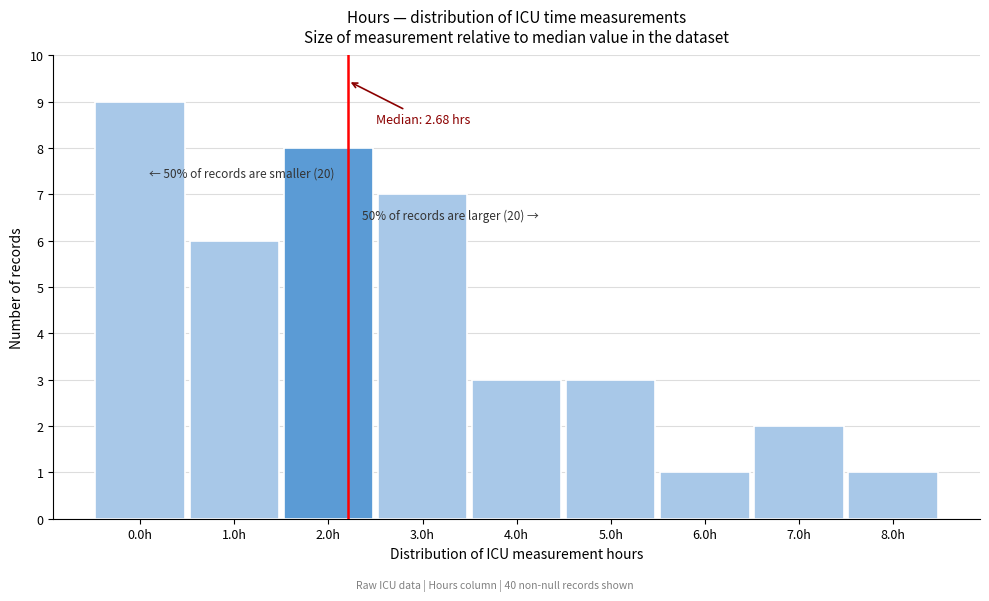

Reading left to right, list all the values displayed in this chart.

9	6	8	7	3	3	1	2	1